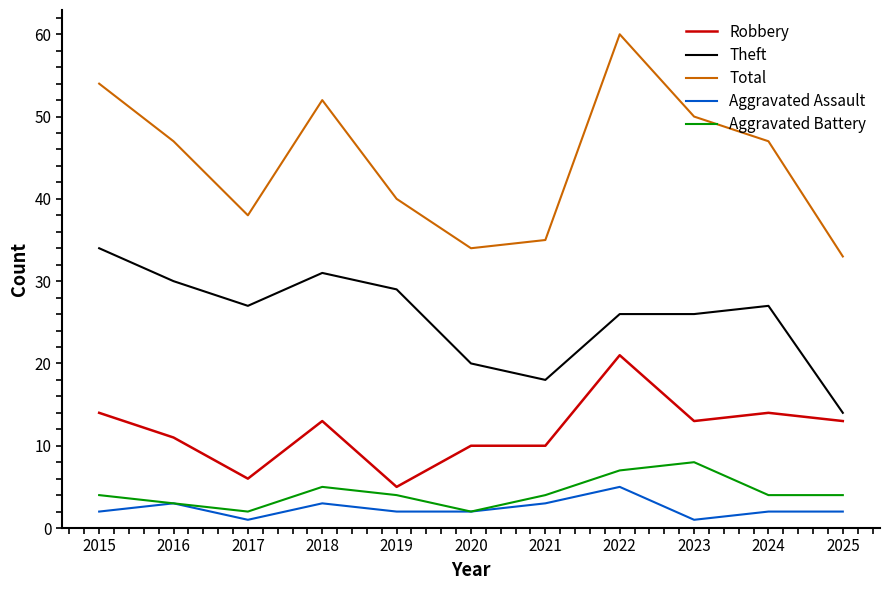

What value does the Robbery series have at 2016?

11